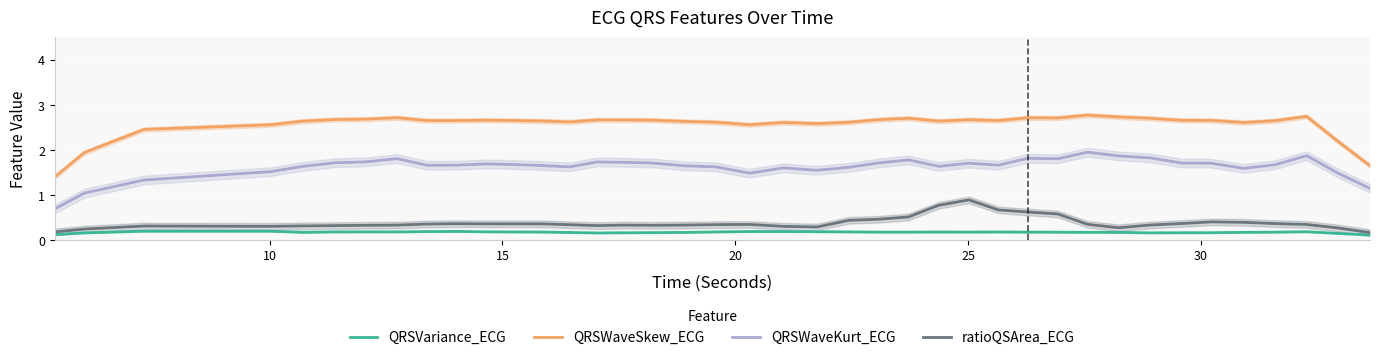

True or false: QRSWaveKurt_ECG and ratioQSArea_ECG intersect in this chart.

False